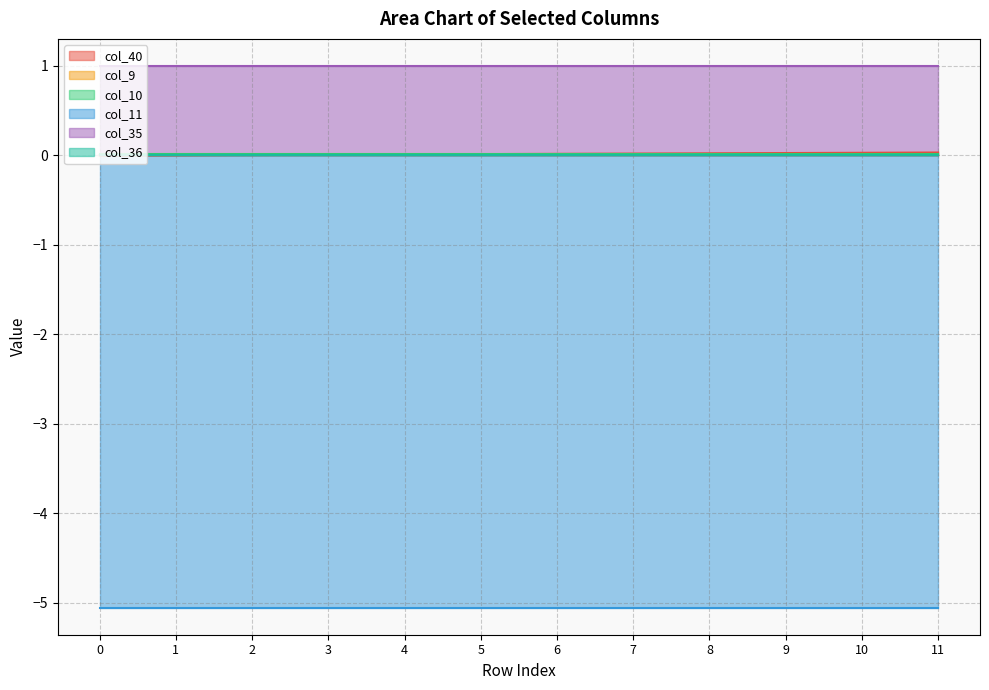

Which has a higher value, 3 or 6?

6